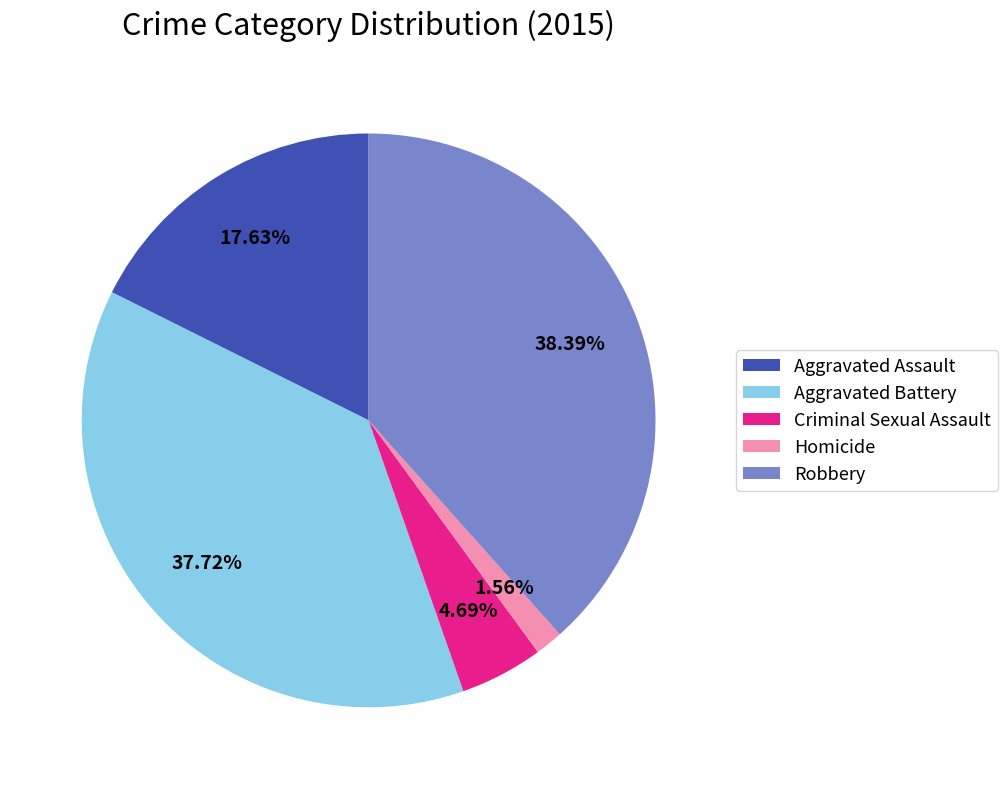

The Criminal Sexual Assault slice represents 5% of the pie. True or false?

True